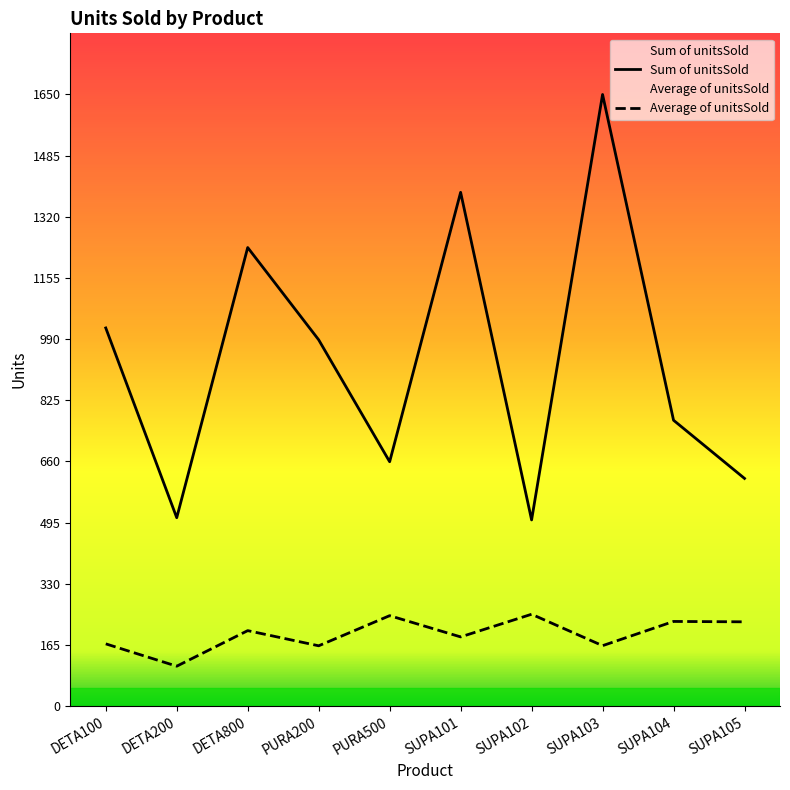

True or false: Average of unitsSold and Sum of unitsSold cross at least once.

False